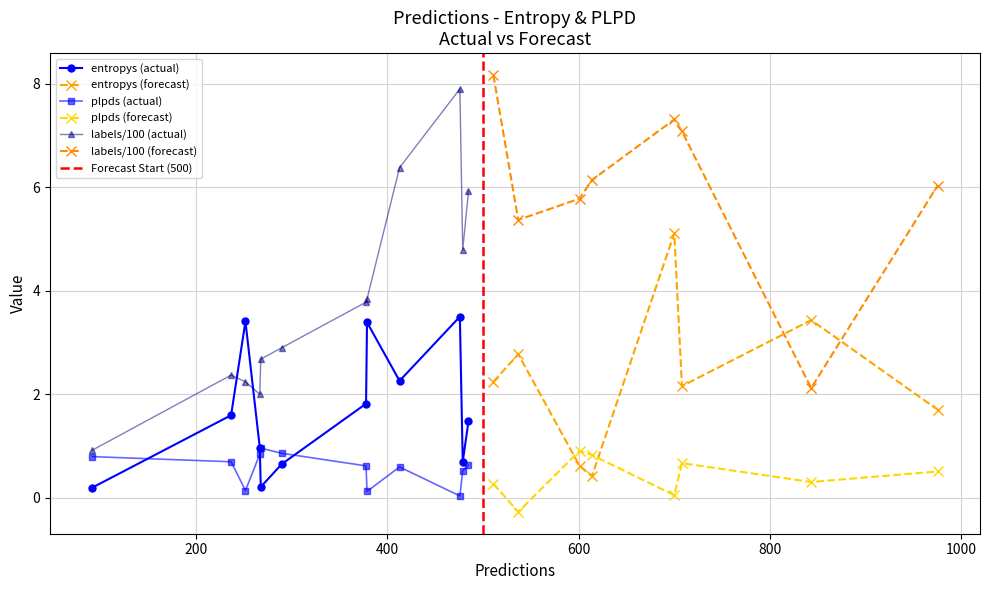

In entropys (actual), how many points are lower than both neighbors (excluding endpoints)?

3